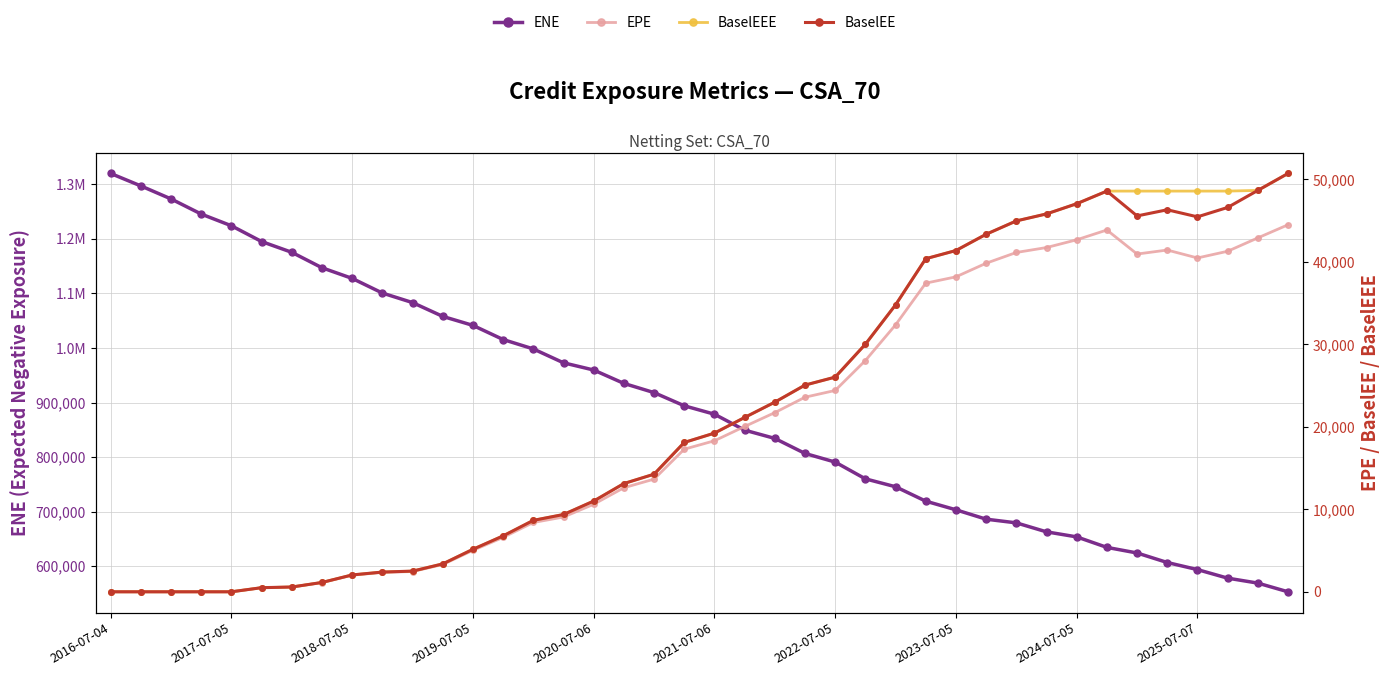

True or false: EPE and ENE intersect in this chart.

False